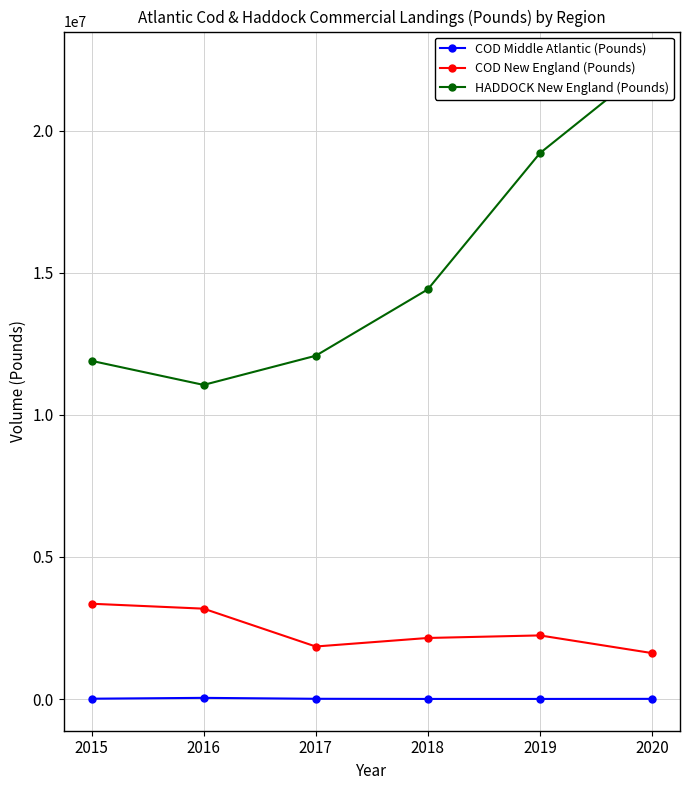

Which series has the widest spread of values?

HADDOCK New England (Pounds)